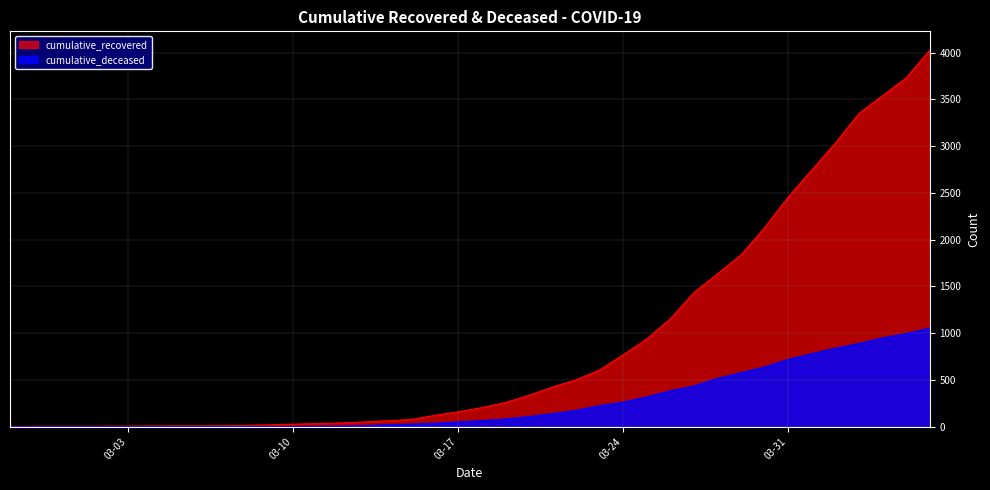

Which series has the largest total across all categories?

cumulative_recovered